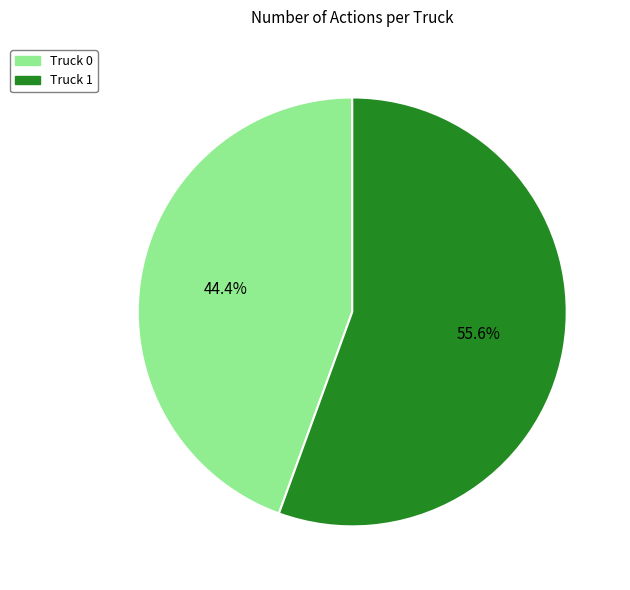

Which slice is the smallest?

Truck 0